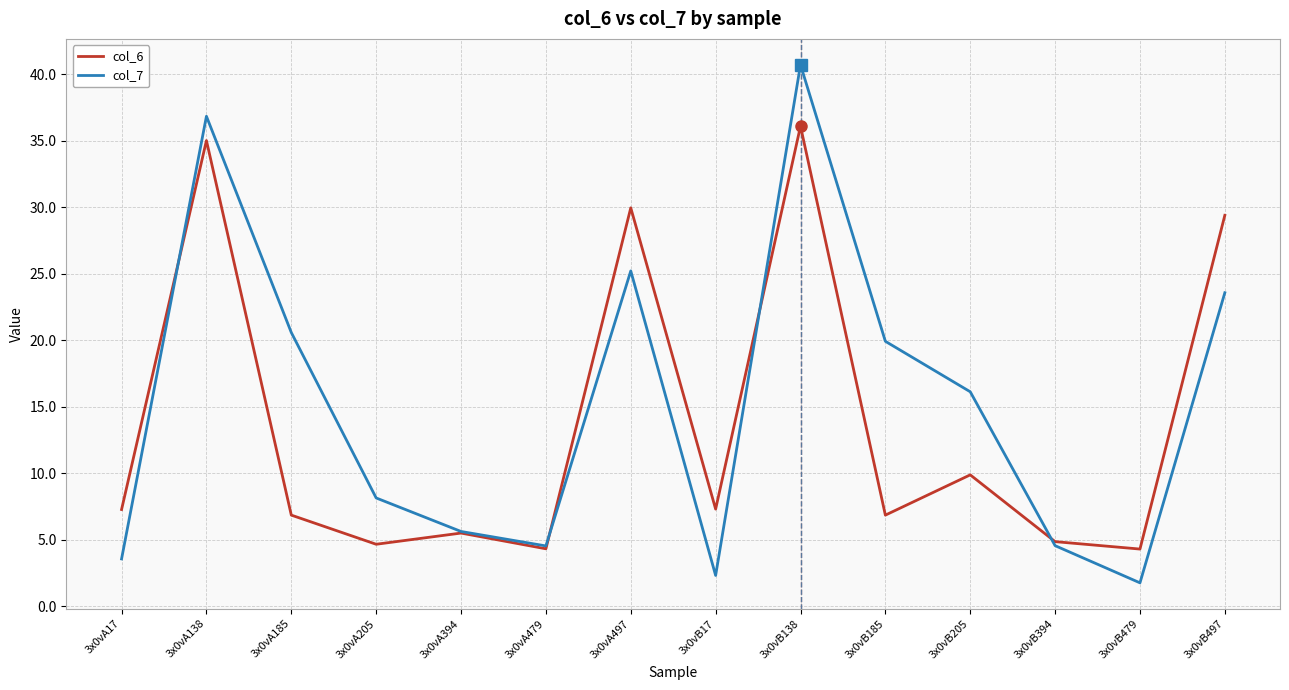

Where is col_7 nearest to the value 21?

3x0vA185